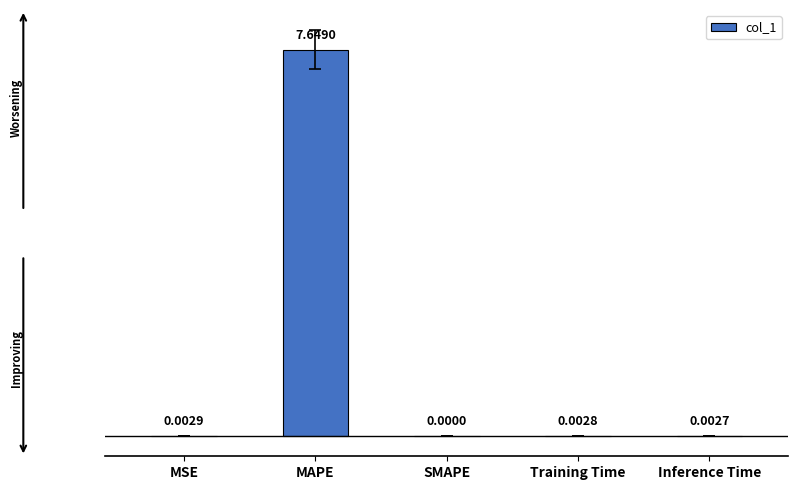

The chart shows a value of 0.0 at SMAPE. True or false?

True